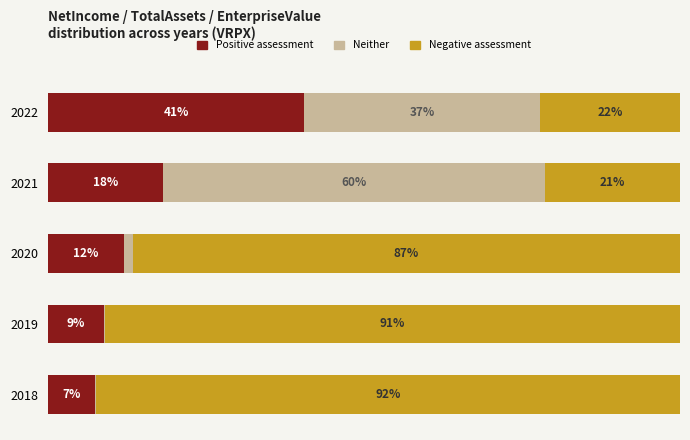

What are all the series names shown in the legend?

Positive assessment, Neither, Negative assessment